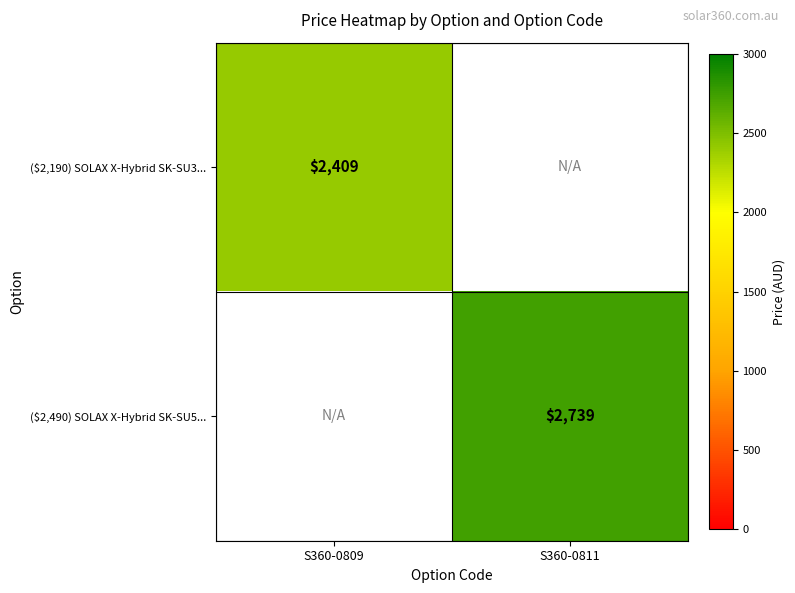

Which has a higher value, S360-0811 or S360-0809?

S360-0809